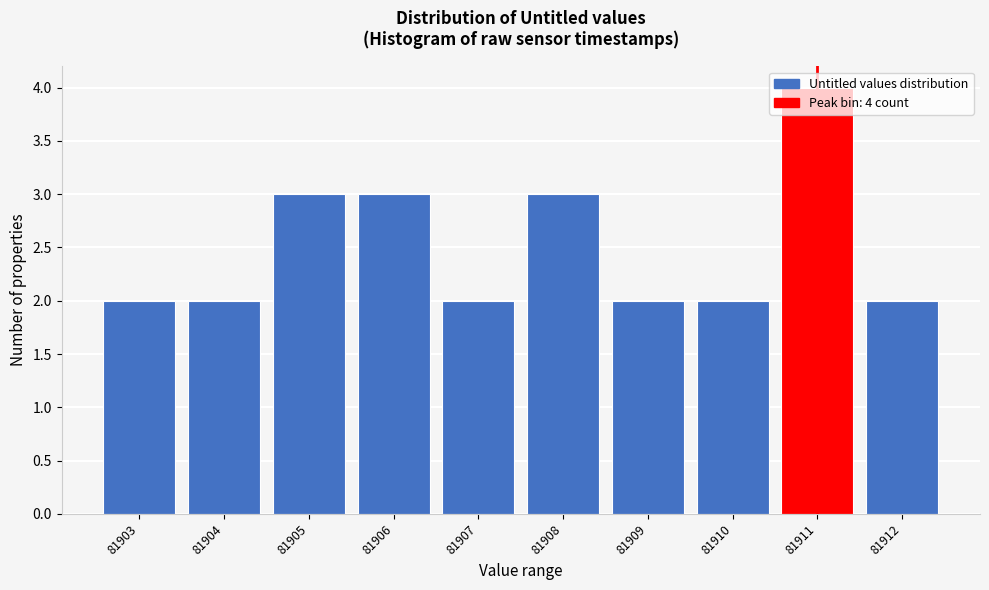

At which category does the chart reach its peak across all series?

81911